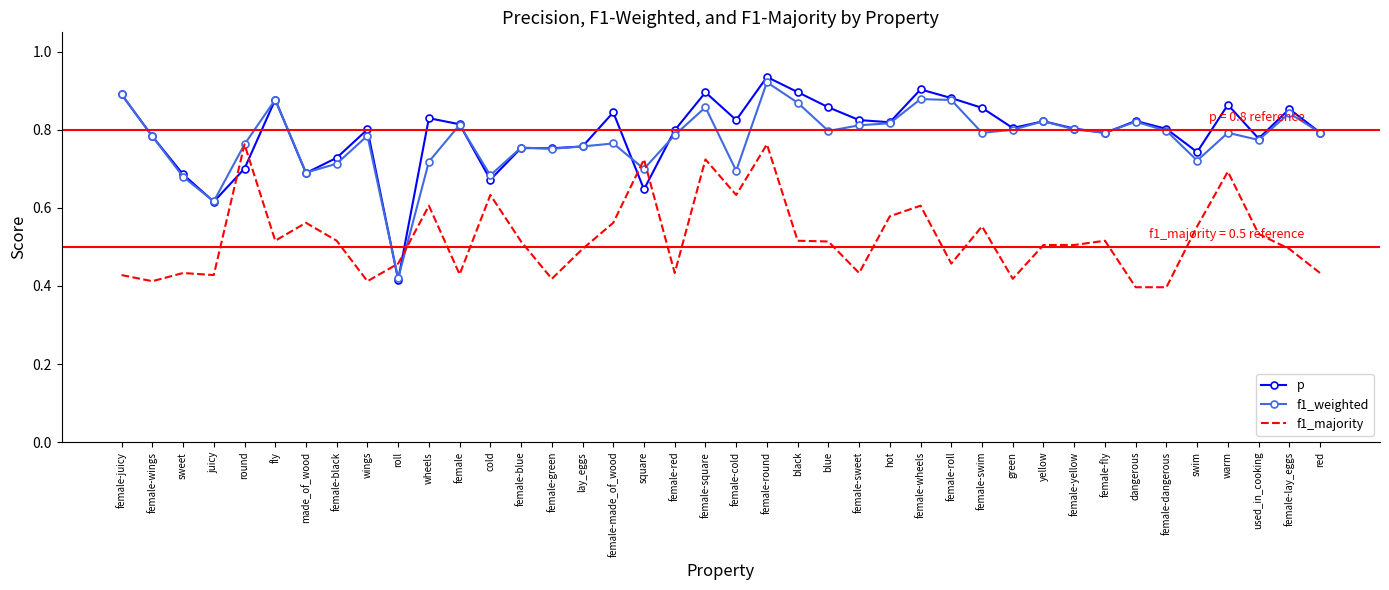

What position from the left is female-yellow?

32